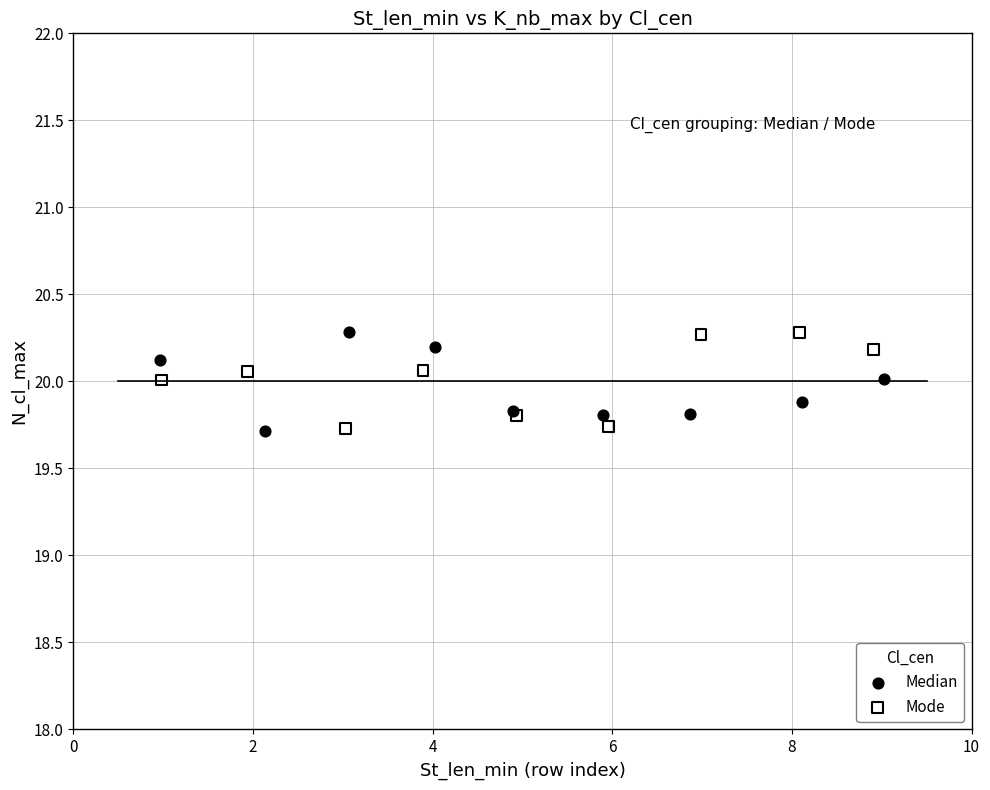

What are all the series names shown in the legend?

Median, Mode